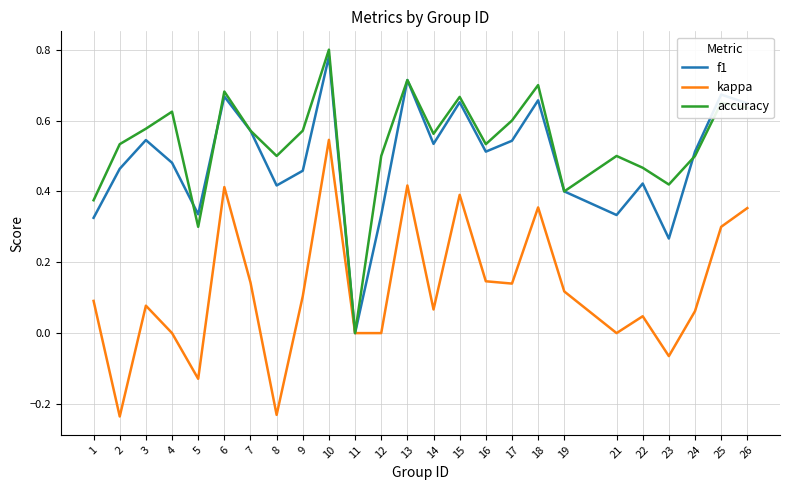

Count the accuracy values in the range 0 to 1.

25